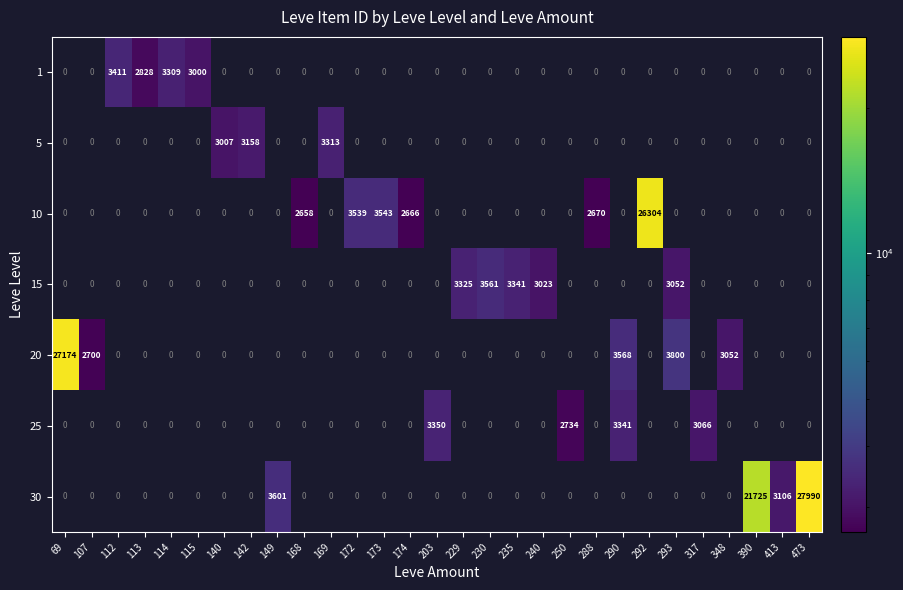

At which category is the sum across all series the highest?

473